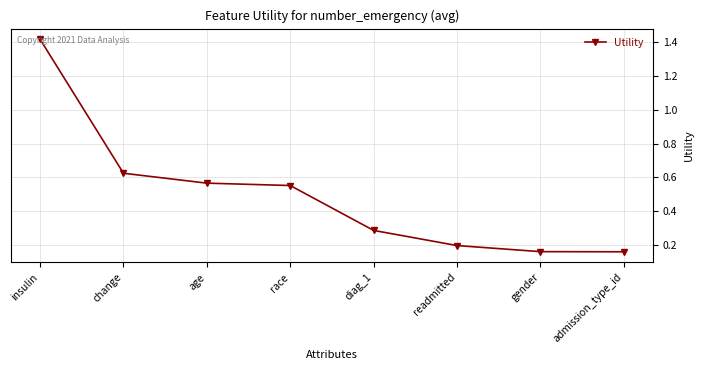

Does the chart display data point markers on the line(s)?

Yes